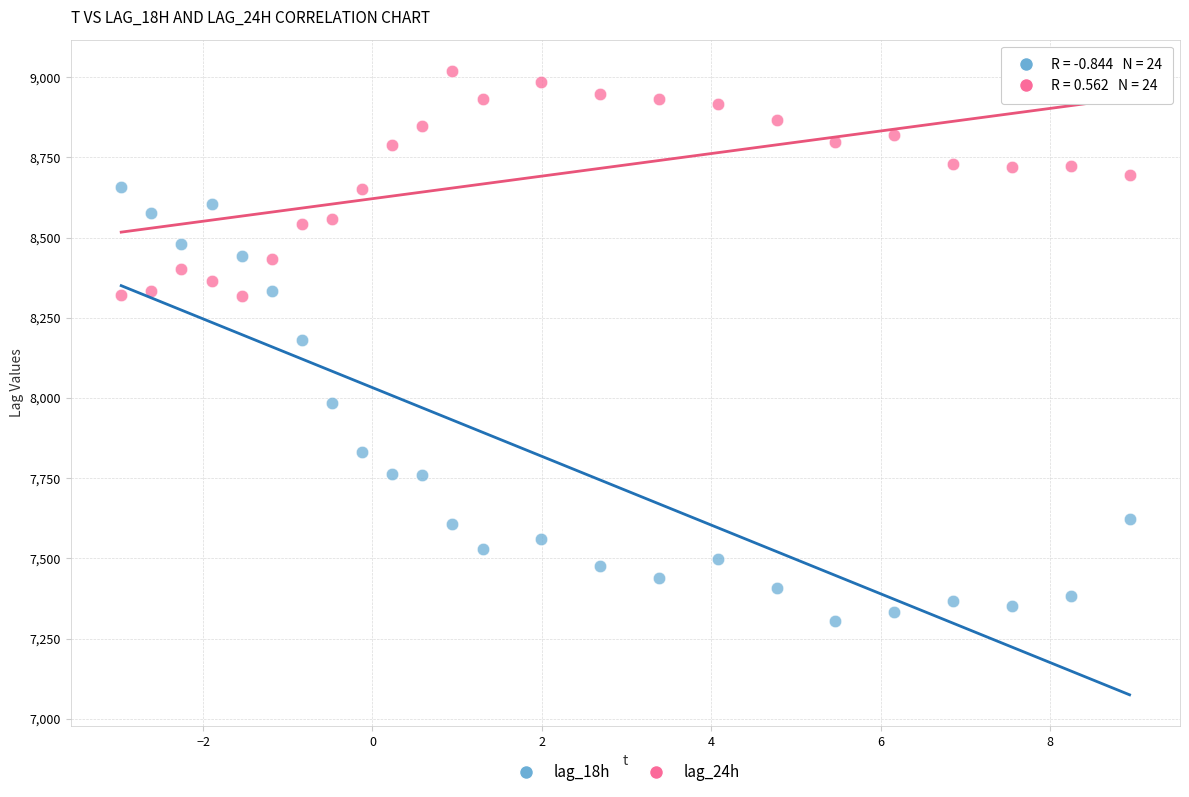

Which series reaches the maximum Y coordinate?

lag_24h